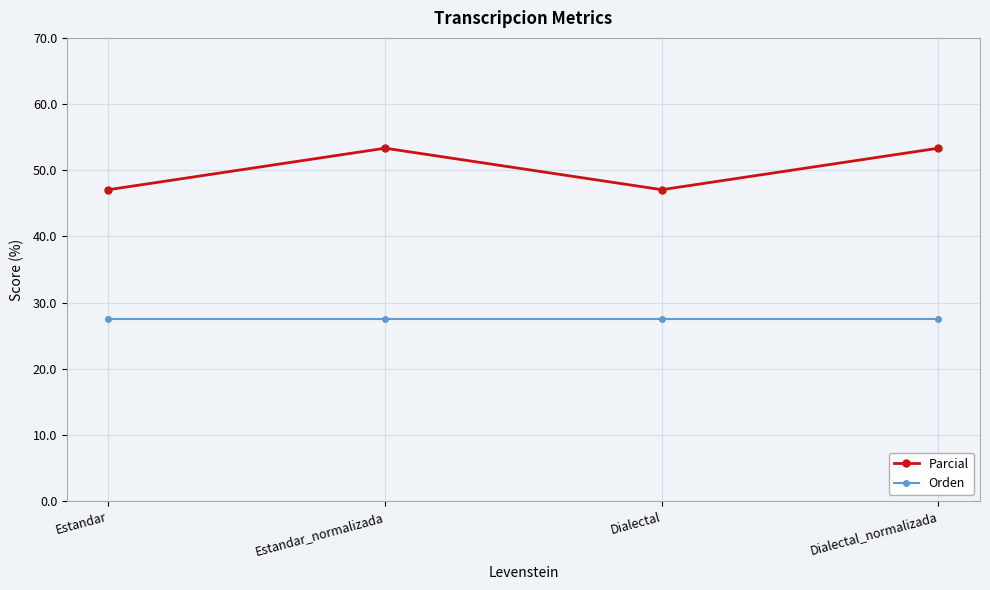

What is the difference between the highest and lowest values at Dialectal_normalizada?

25.7